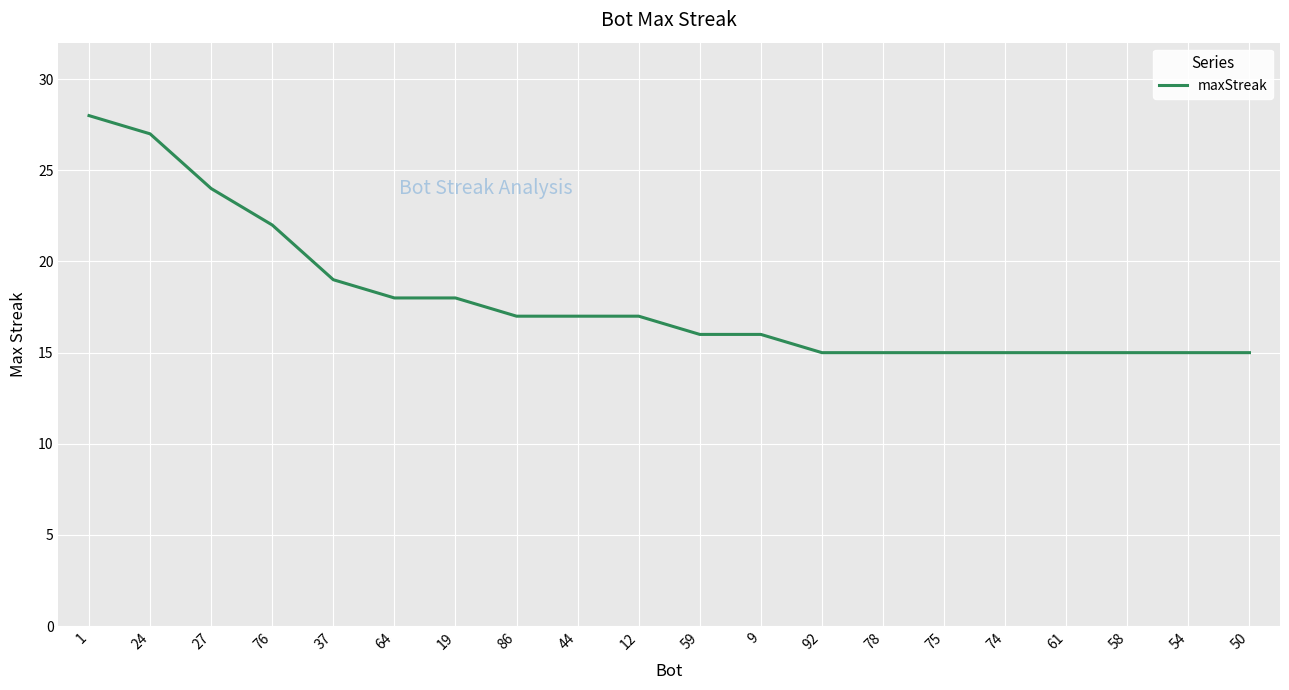

The value at 59 is 6. True or false?

False